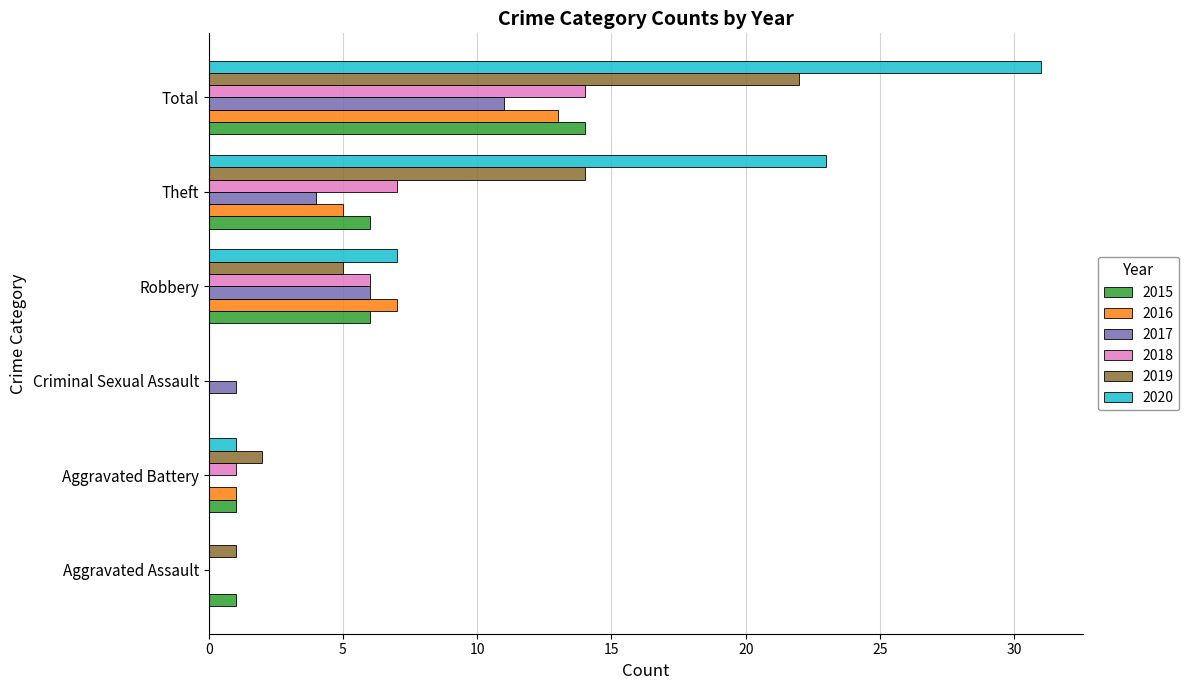

Count the number of data series in this chart.

6